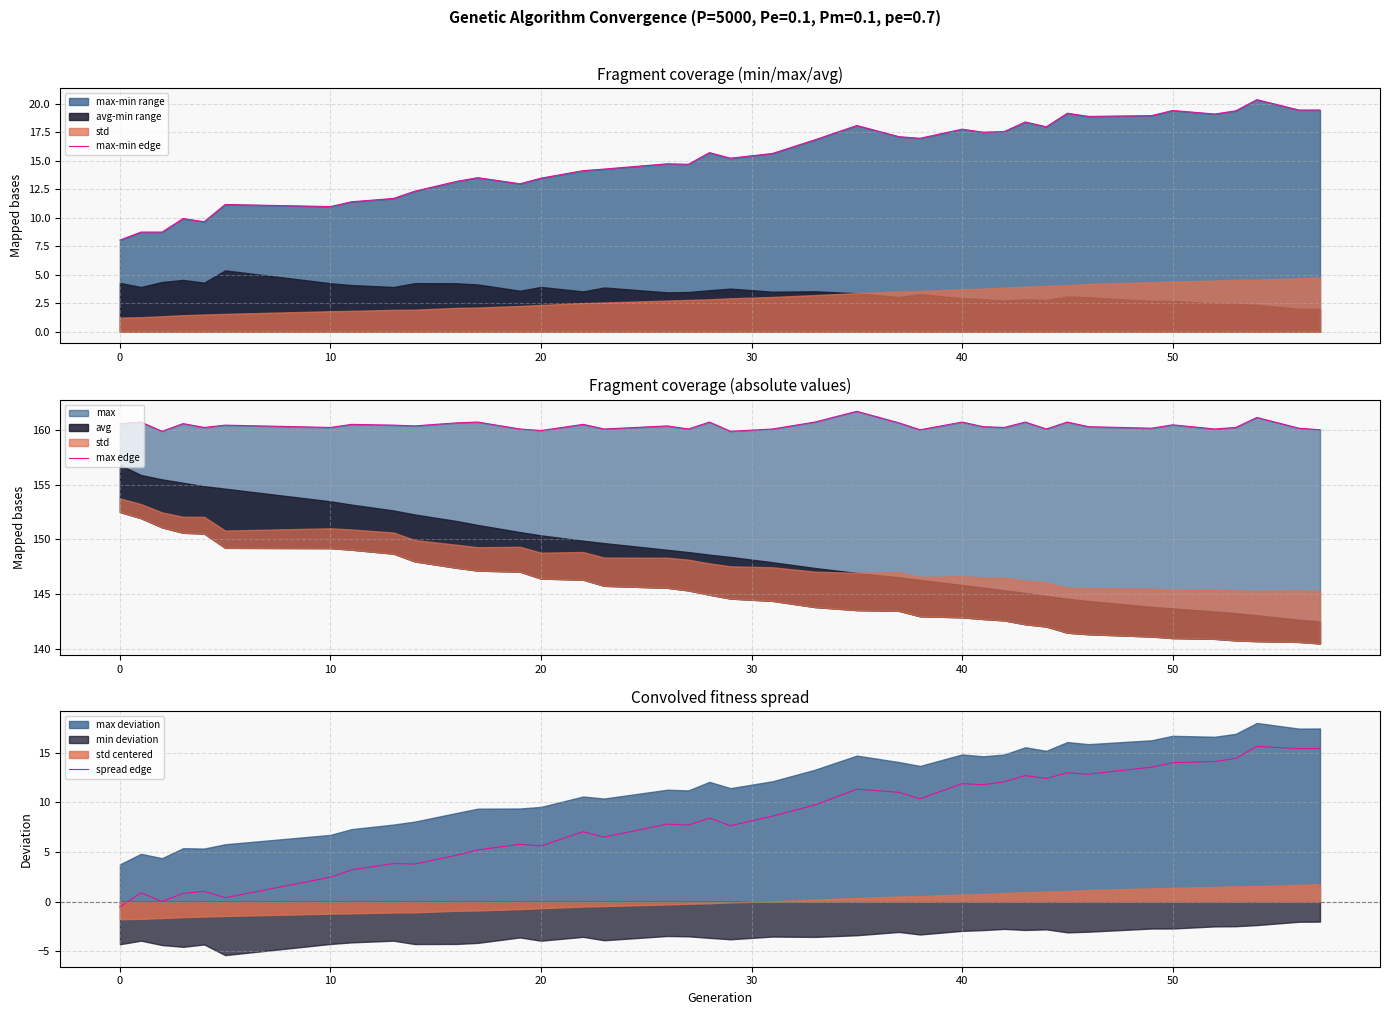

How many data points does each series have?

39